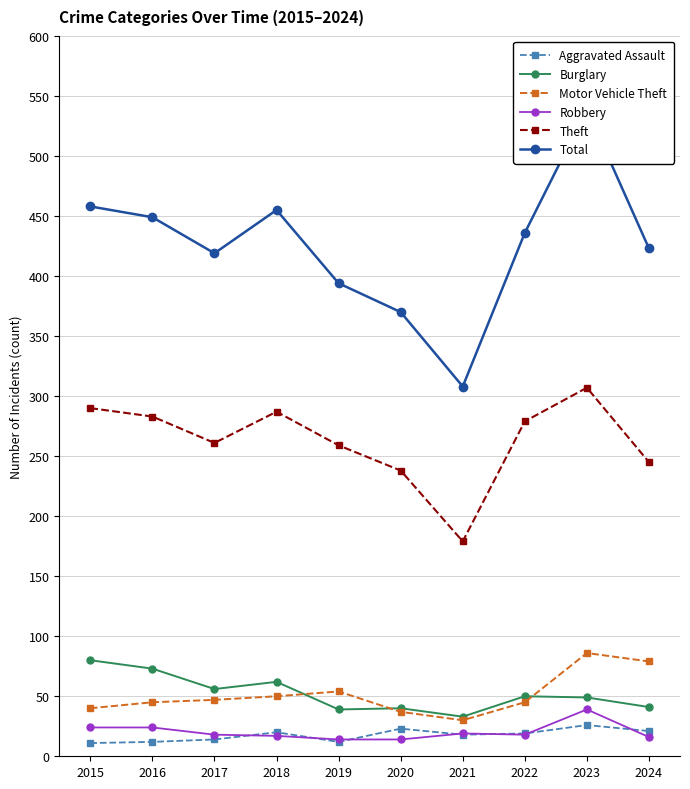

Reading right to left, list all the values displayed in this chart.

Aggravated Assault: 2024=21	2023=26	2022=19	2021=18	2020=23	2019=12	2018=20	2017=14	2016=12	2015=11
Burglary: 2024=41	2023=49	2022=50	2021=33	2020=40	2019=39	2018=62	2017=56	2016=73	2015=80
Motor Vehicle Theft: 2024=79	2023=86	2022=45	2021=30	2020=37	2019=54	2018=50	2017=47	2016=45	2015=40
Robbery: 2024=16	2023=39	2022=18	2021=19	2020=14	2019=14	2018=17	2017=18	2016=24	2015=24
Theft: 2024=245	2023=307	2022=279	2021=179	2020=238	2019=259	2018=287	2017=261	2016=283	2015=290
Total: 2024=423	2023=539	2022=436	2021=308	2020=370	2019=394	2018=455	2017=419	2016=449	2015=458